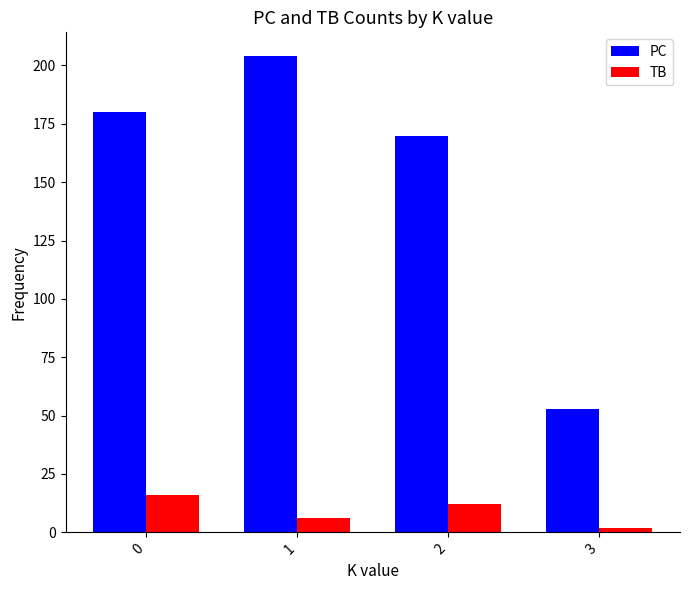

What is the spread (max minus min) of values at 1?

198